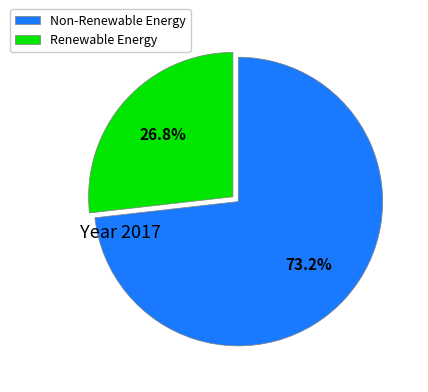

Which slice is the smallest?

Renewable Energy